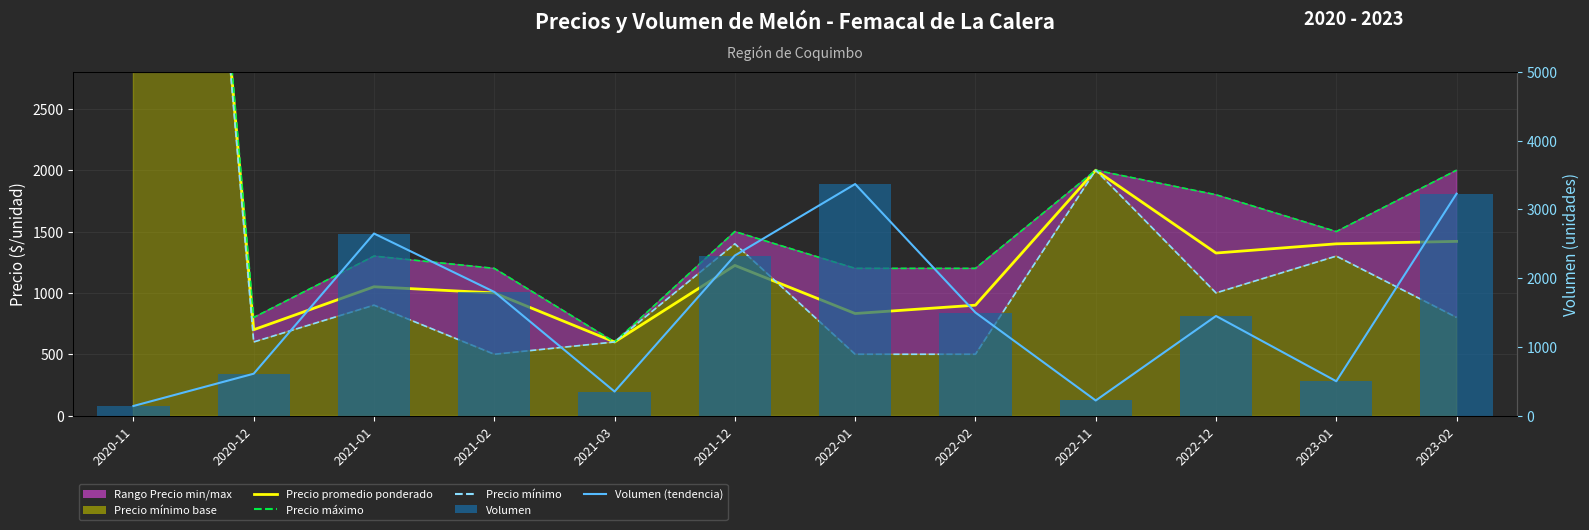

At which label does Precio máximo reach its peak?

2020-11